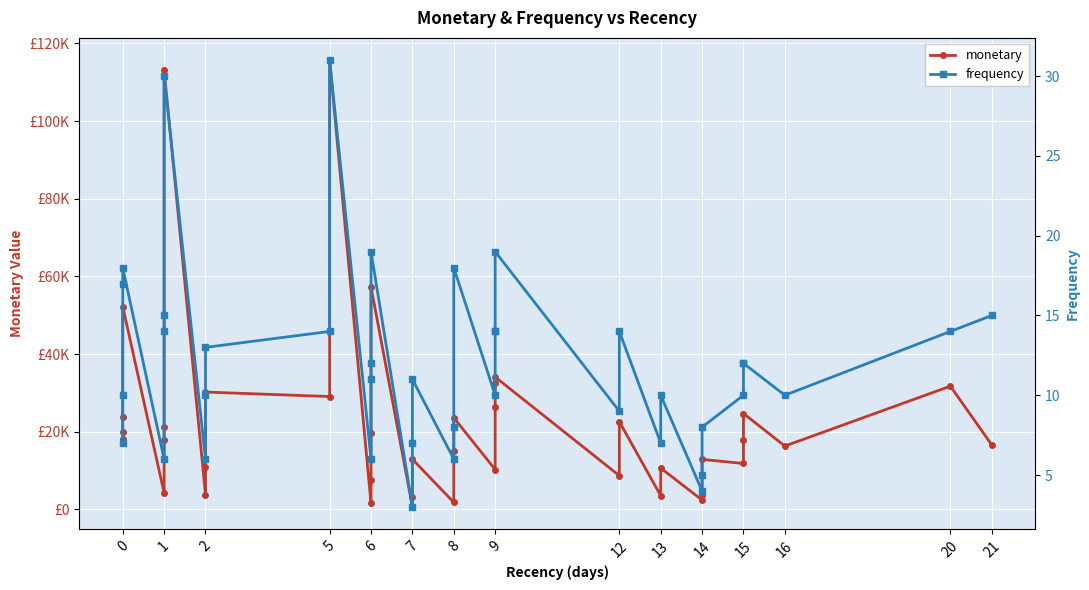

Reading left to right, transcribe all the data shown in this chart.

monetary: 18138	20033	23851	52246	4242	17825	21282	113237	3763	10812	30226	29073	115673	1546	7556	19711	57317	649	3240	12924	1815	15034	23612	10272	26260	32556	34101	8702	22608	3532	10654	2423	3811	12886	11830	17890	24704	16325	31746	16617
frequency: 7	10	17	18	6	14	15	30	6	10	13	14	31	6	11	12	19	3	7	11	6	8	18	10	14	14	19	9	14	7	10	4	5	8	10	12	12	10	14	15